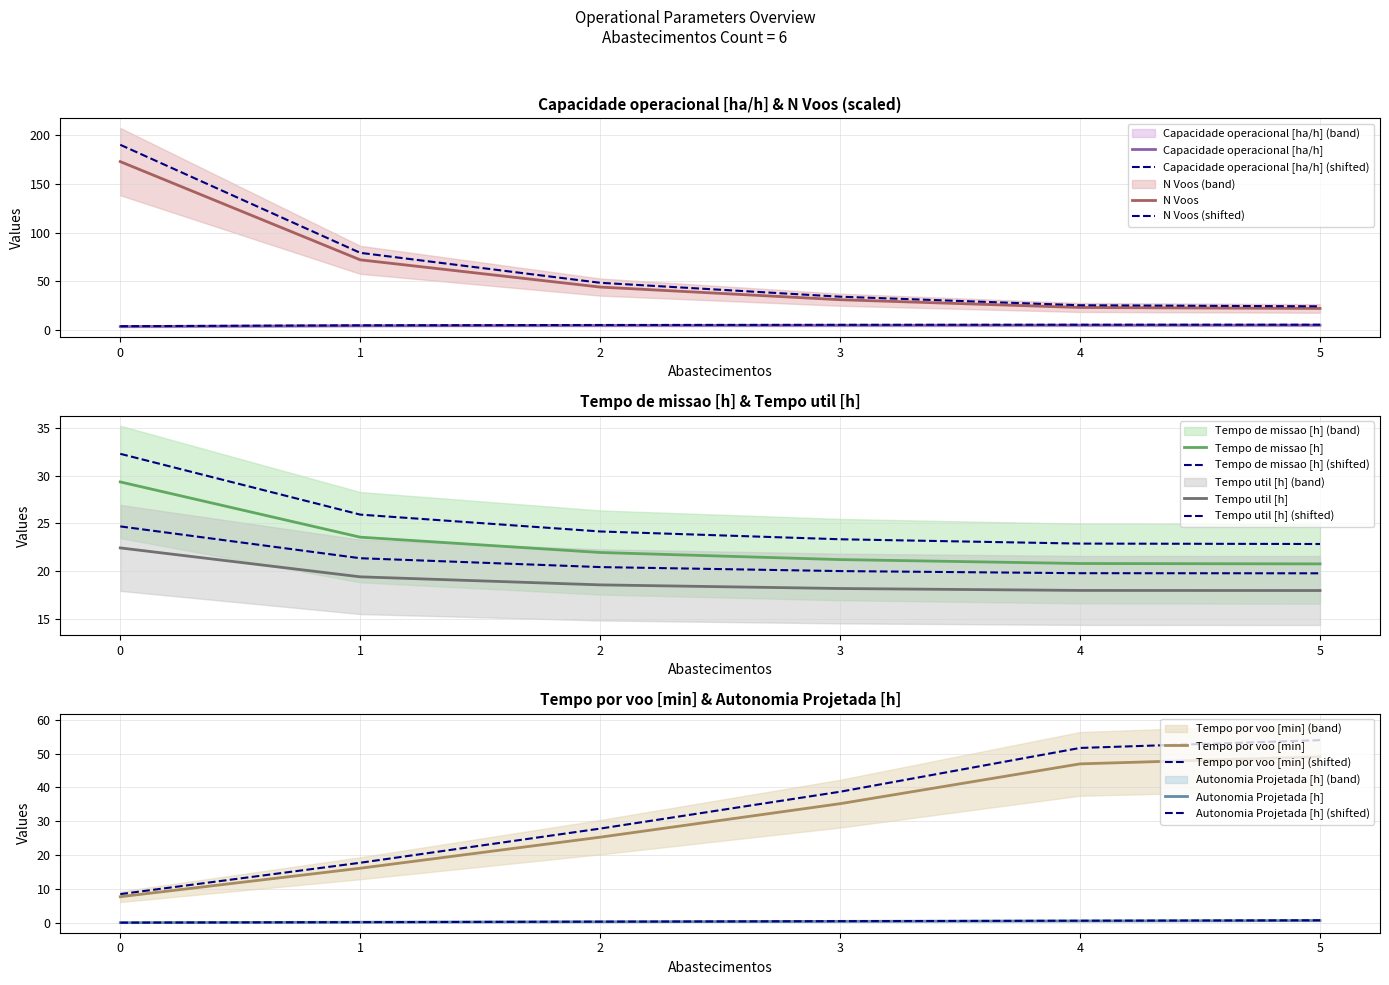

How many data points in N Voos are above 44?

2